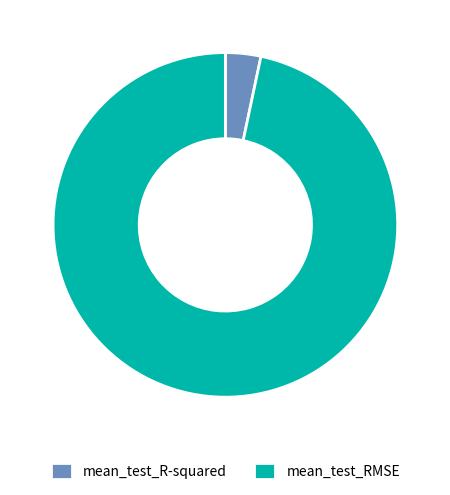

Which has a higher value, mean_test_R-squared or mean_test_RMSE?

mean_test_RMSE